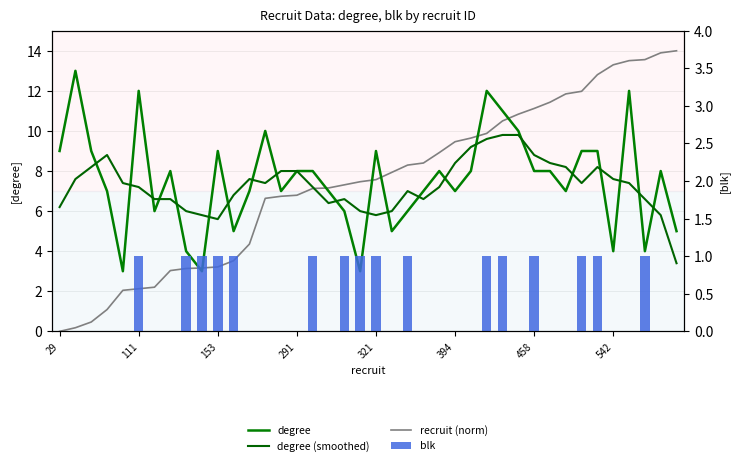

The value of degree at 29 is 3.0. True or false?

False